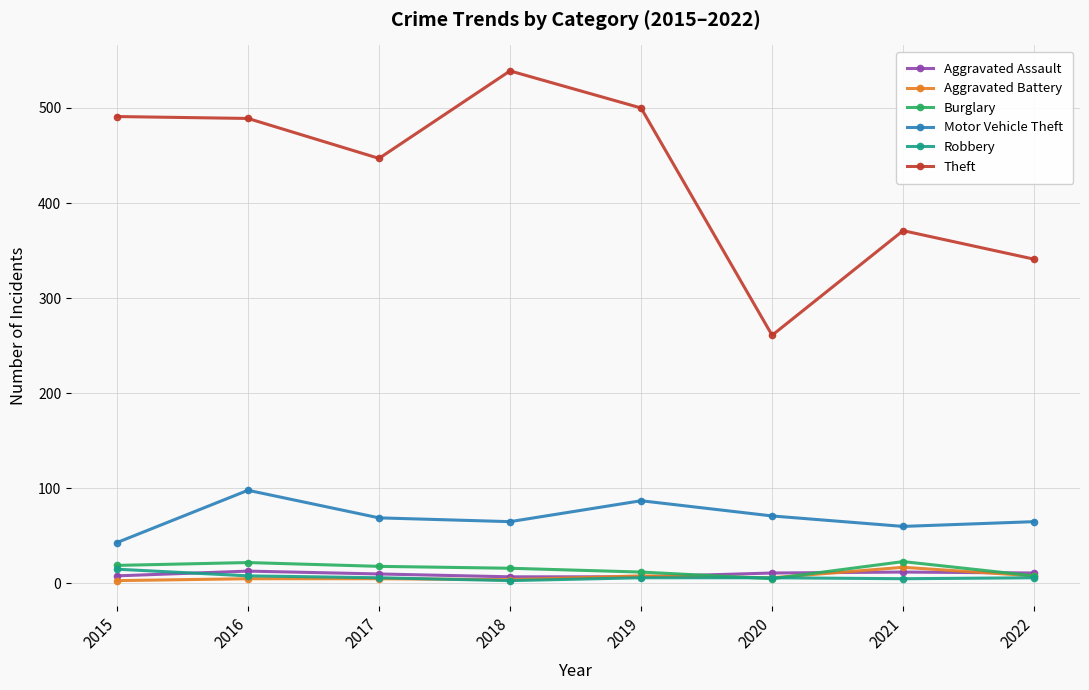

Which series has the largest total across all categories?

Theft